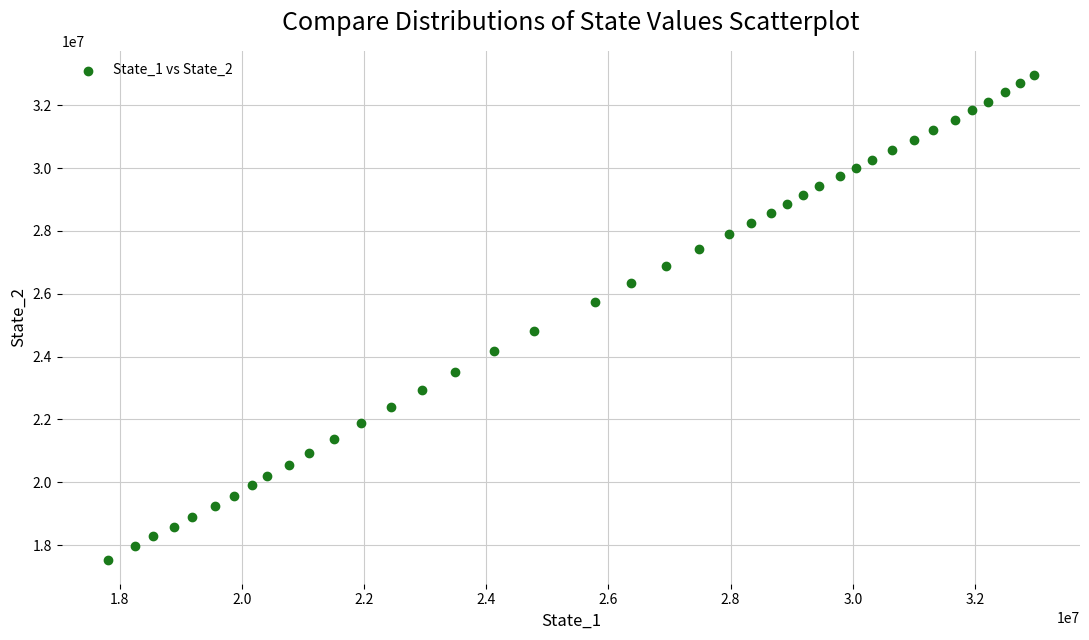

What is the range of Y values (max minus min)?

15422664.0